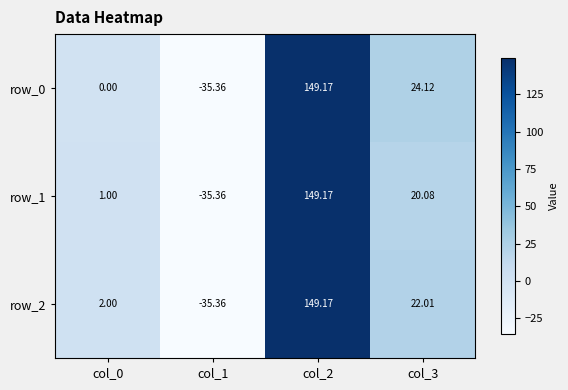

Reading right to left, transcribe all the data shown in this chart.

row_0: col_3=24.1	col_2=149.2	col_1=-35.4	col_0=0.0
row_1: col_3=20.1	col_2=149.2	col_1=-35.4	col_0=1.0
row_2: col_3=22.0	col_2=149.2	col_1=-35.4	col_0=2.0